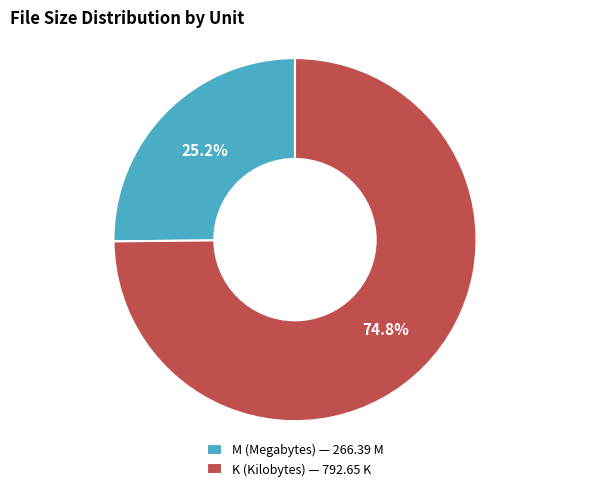

What percentage is NOT represented by M (Megabytes) — 266.39 M?

74.8%